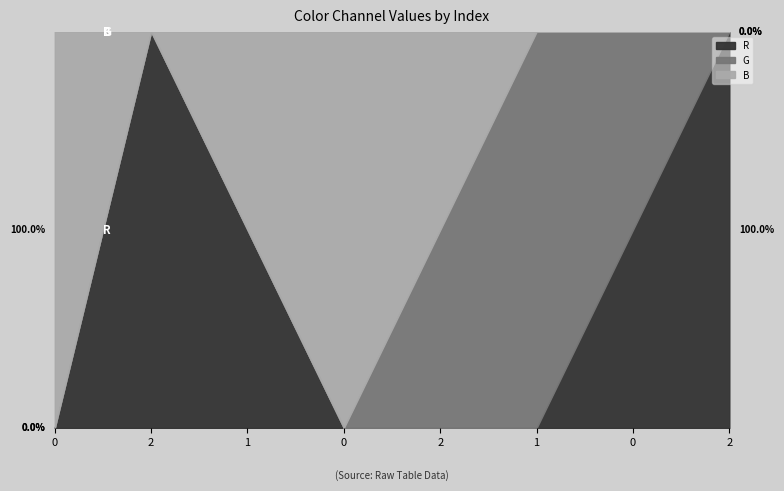

What is the total value across all series at 2?

255